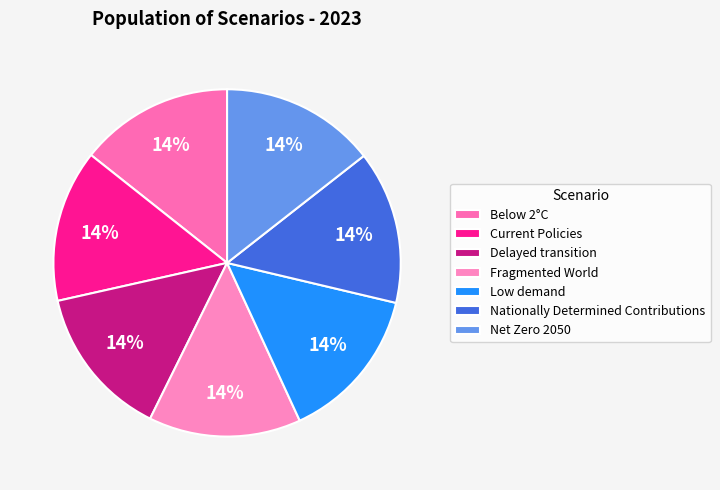

Which category has the biggest portion of the pie?

Low demand